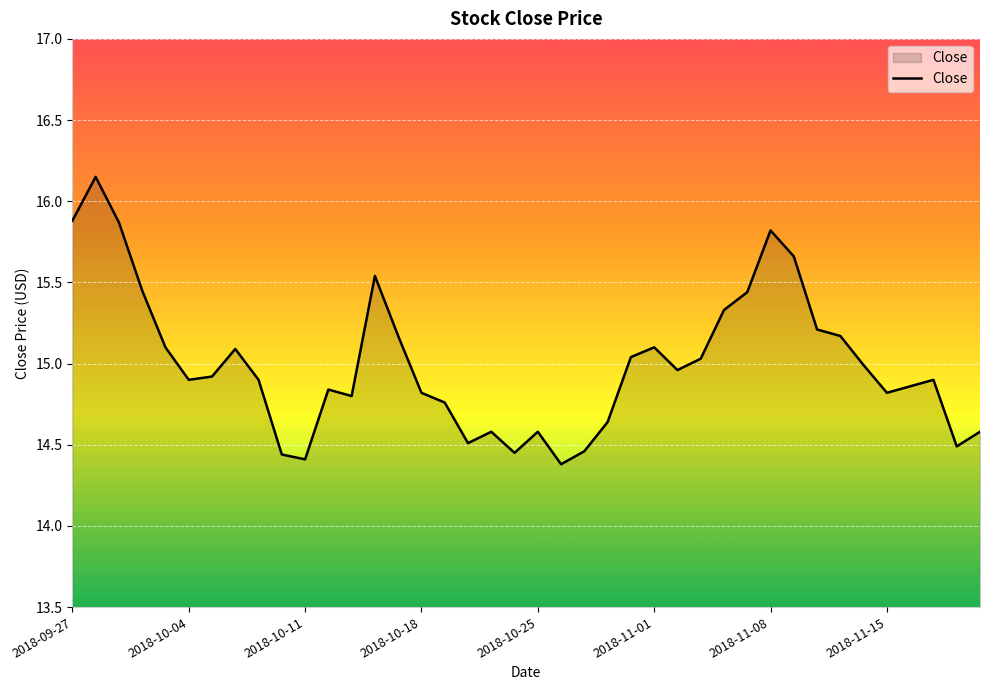

What is the difference between the maximum and minimum values?

1.8